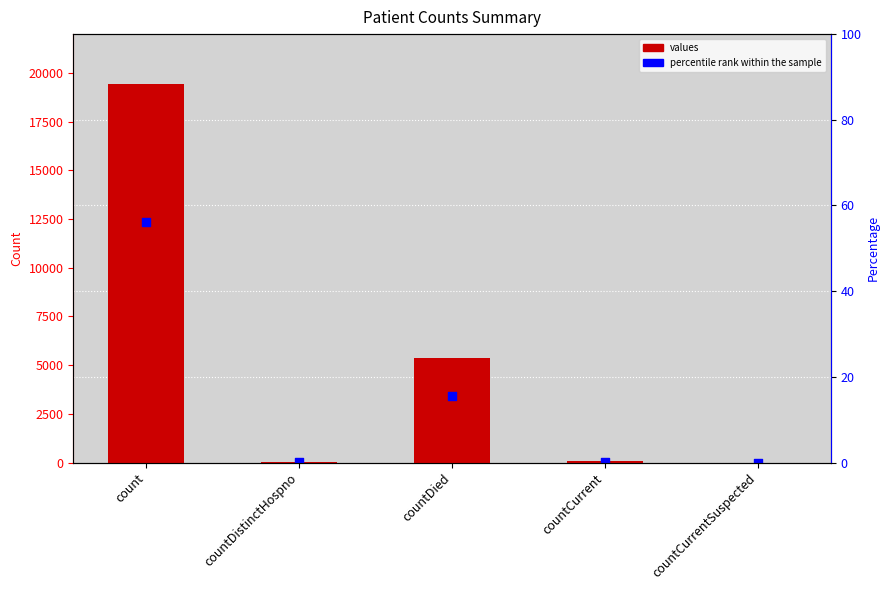

Is the value of values at count greater than the value of percentile rank within sample at count?

Yes